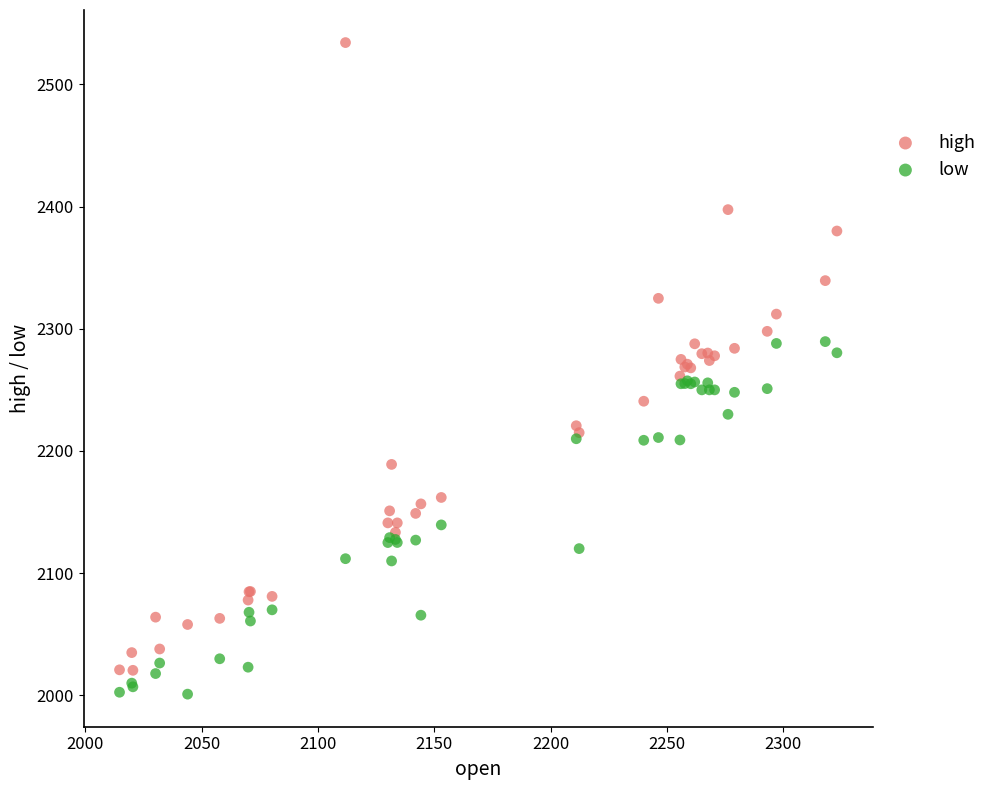

What is the X range (max minus min) for the scatter plot?

308.2